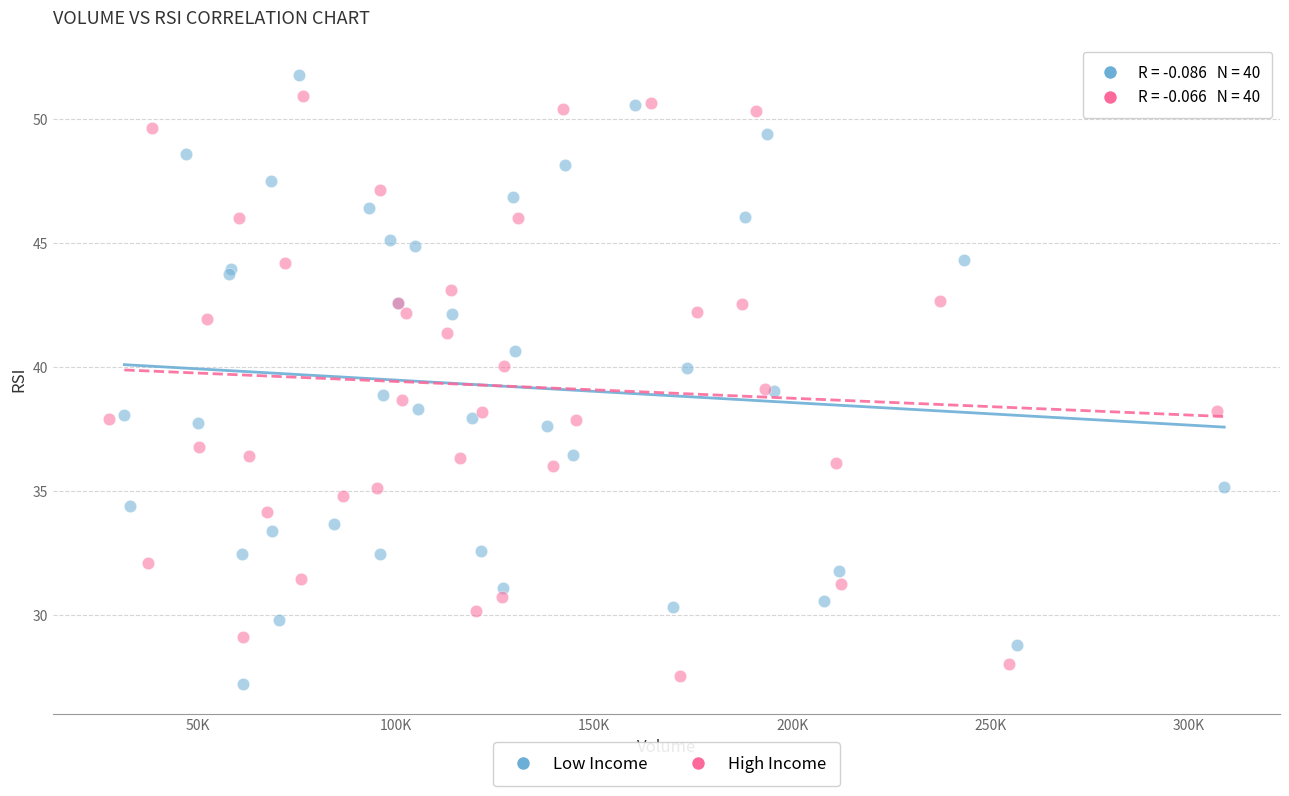

Which series has the largest Y range (max minus min)?

Low Income